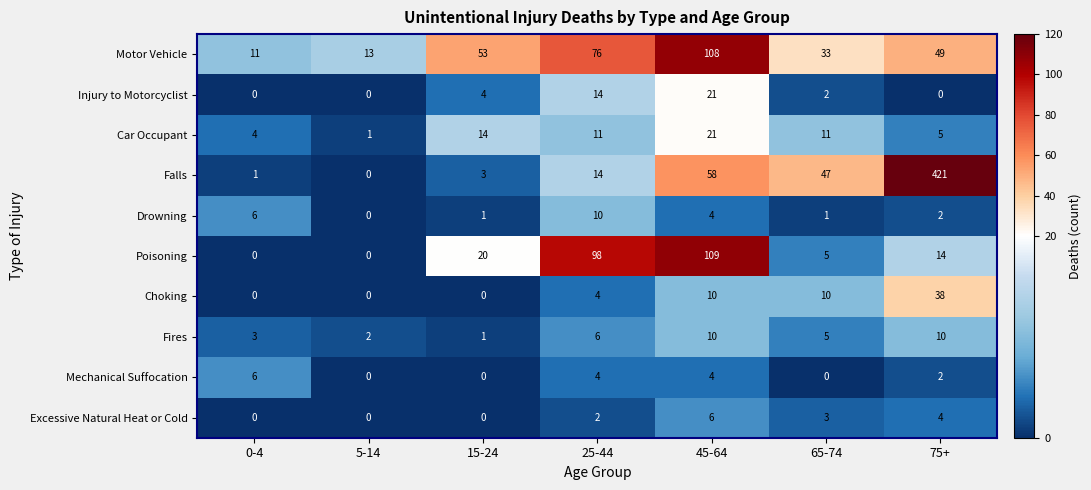

Count the Choking values in the range 0 to 10.

6